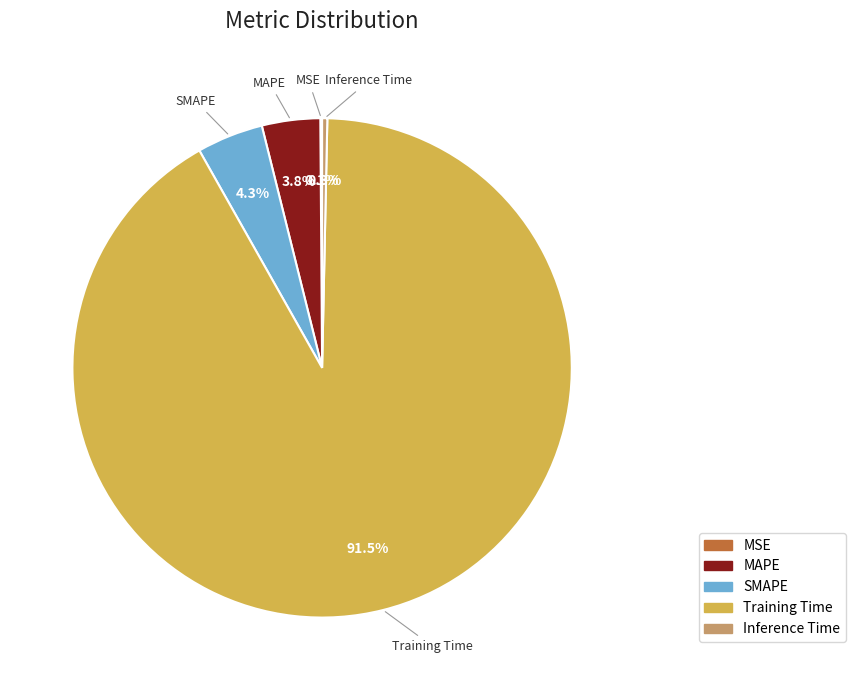

What portion of the pie excludes MAPE?

96.2%